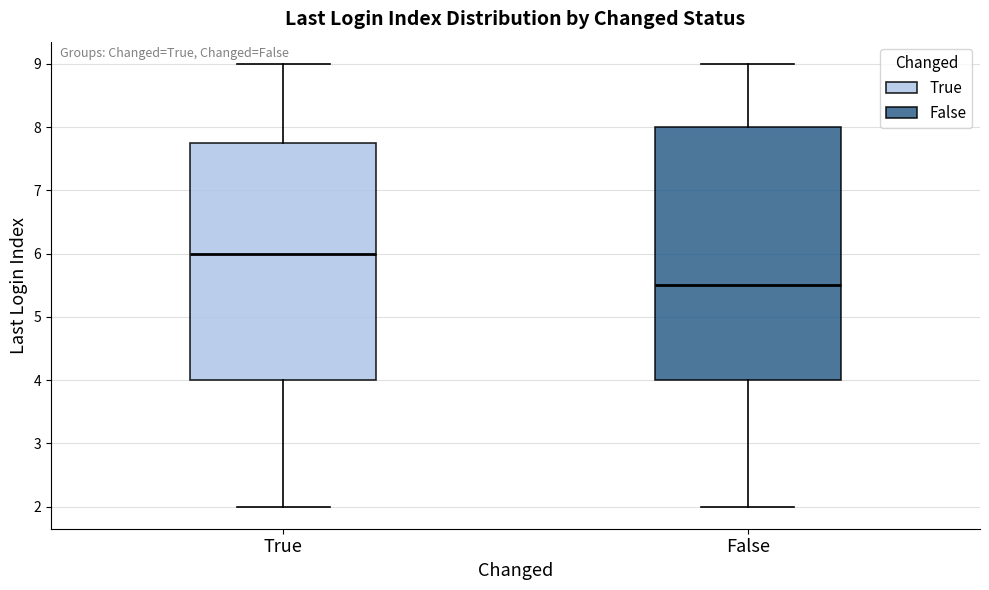

Reading left to right, transcribe this box plot: for each box, give where its median line is, the range the box spans, and where its two whiskers end, as read against the y-axis. The values are not printed on the chart, so give them approximately, as read against the axis.

True: median 6.0, box 4.0 to 7.8, whiskers 2.0 to 9.0
False: median 5.5, box 4.0 to 8.0, whiskers 2.0 to 9.0